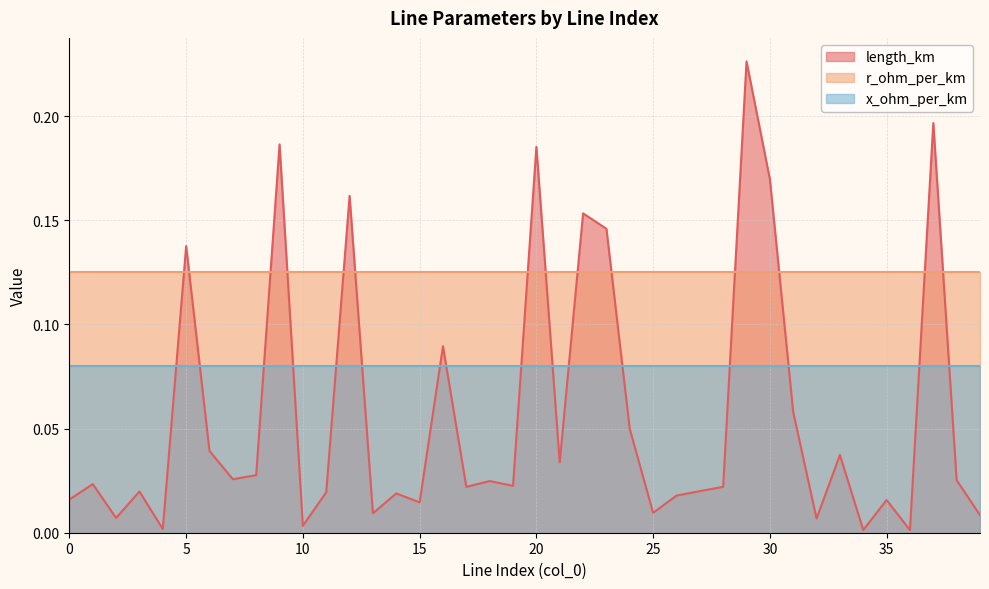

Which series has the largest total across all categories?

r_ohm_per_km